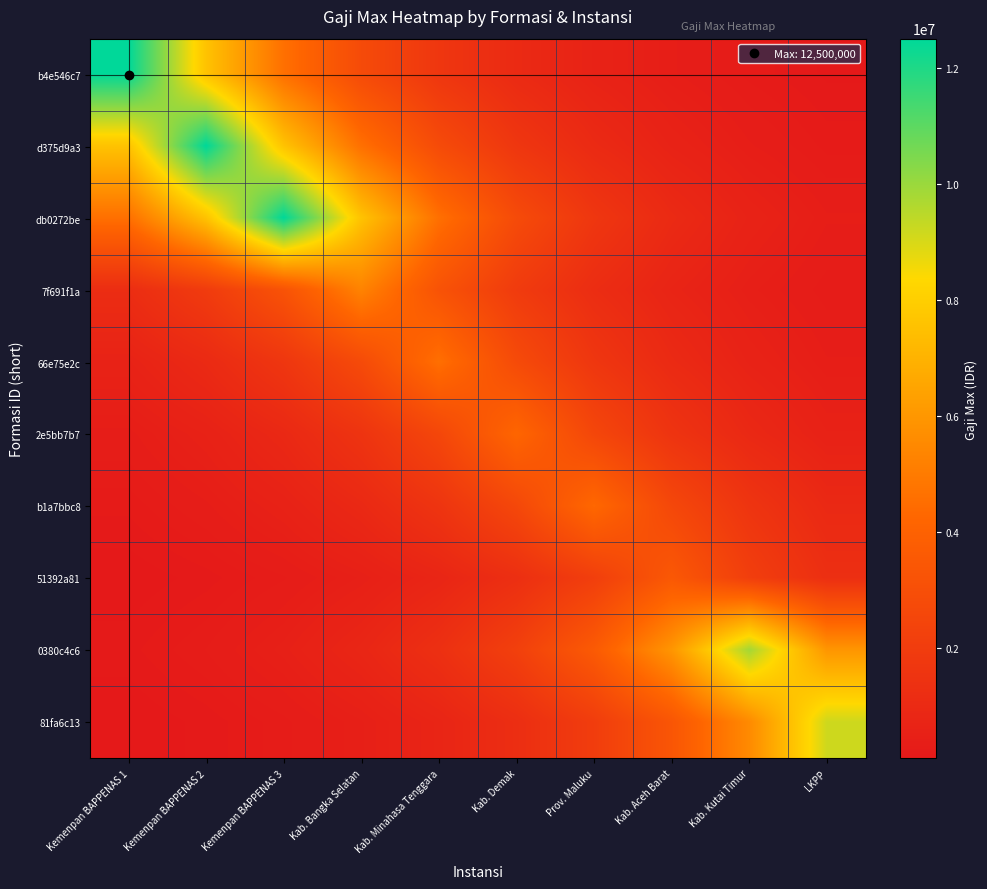

What is the total value across all series at Kab. Demak?

21761207.5